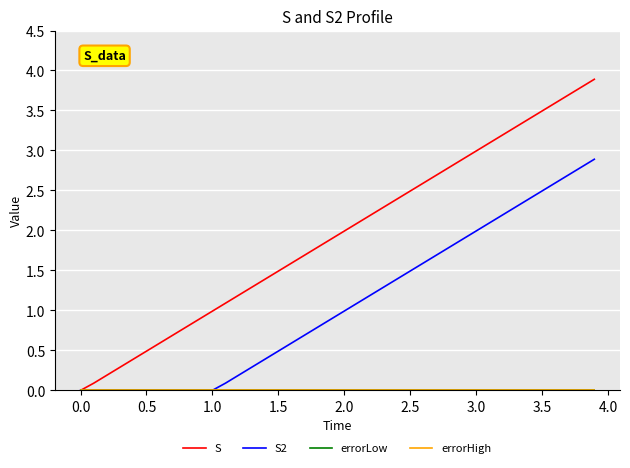

Is this an area chart (filled region under the line)?

No